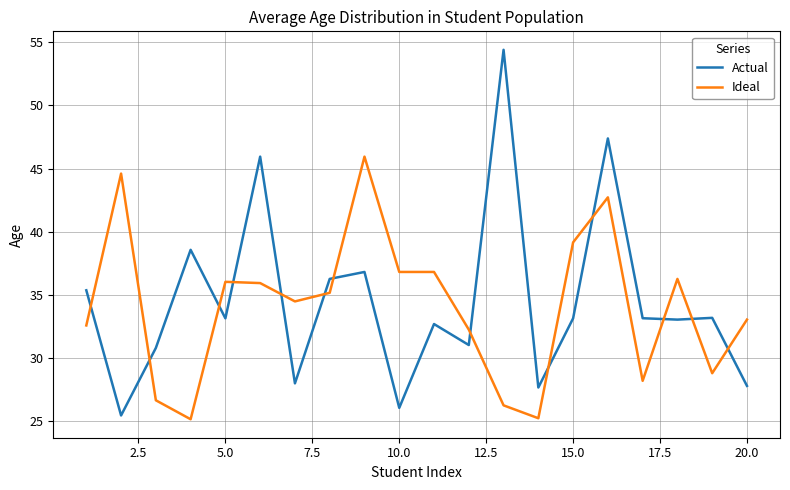

In Actual, how many points are higher than both neighbors (excluding endpoints)?

7